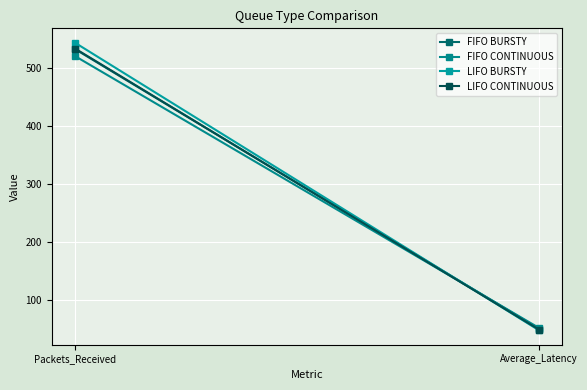

Which category has the highest value in the FIFO BURSTY series?

Packets_Received